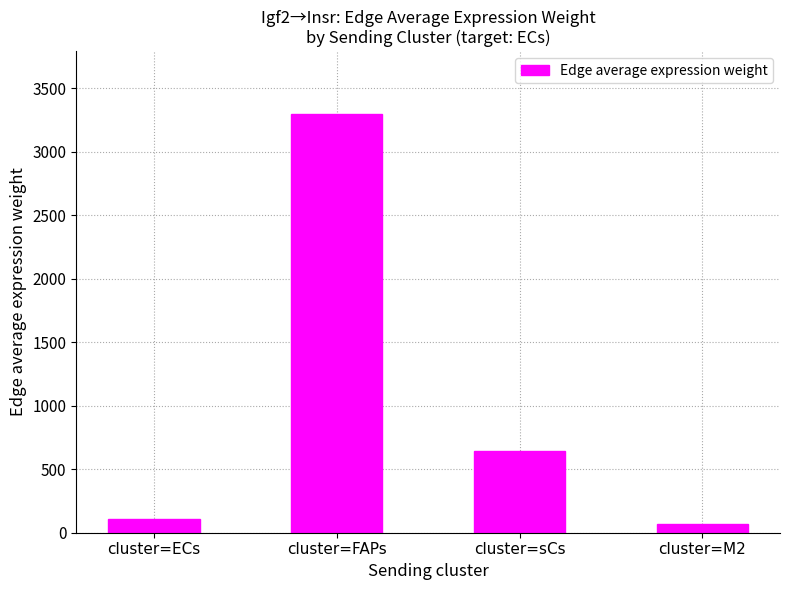

What is the label of the 3rd bar from the left?

cluster=sCs